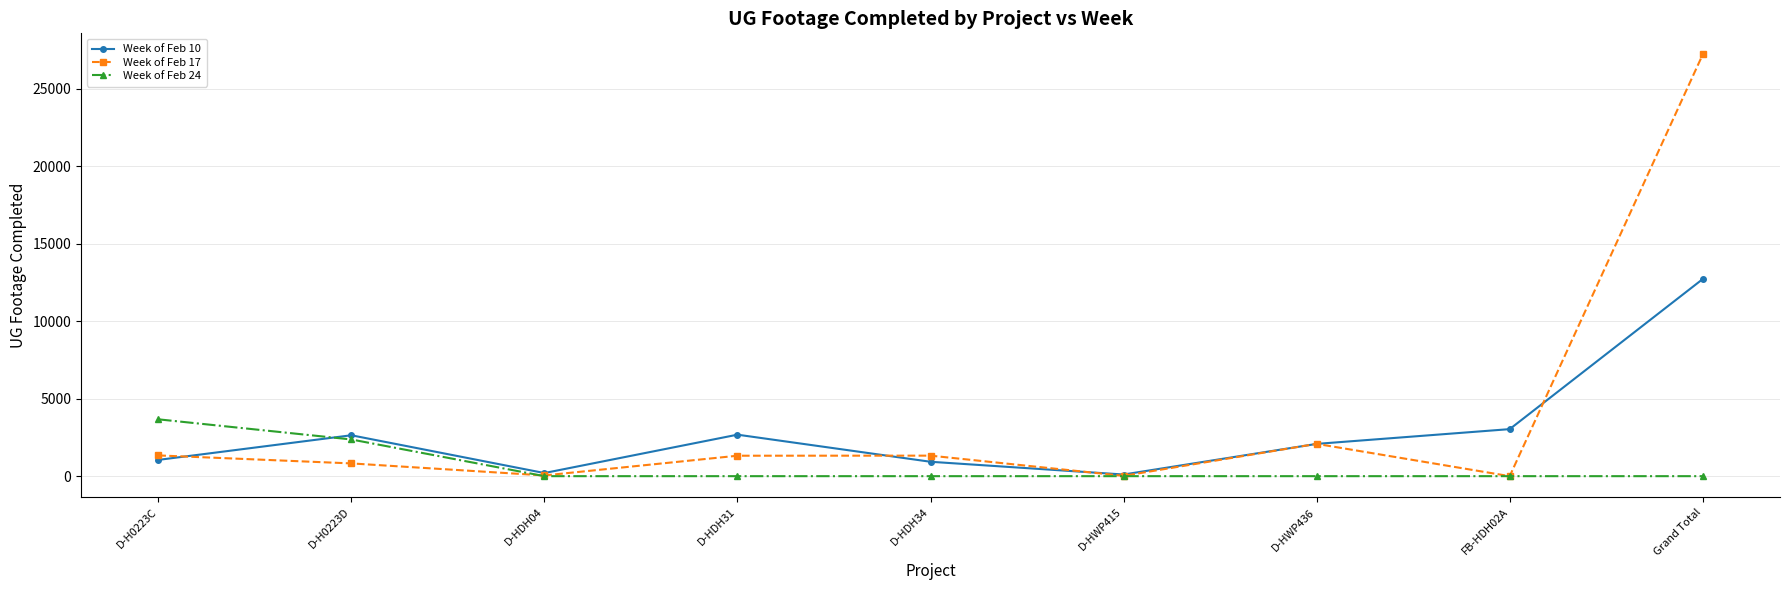

What is the difference between the maximum and second lowest values in the Week of Feb 10 series?

12517